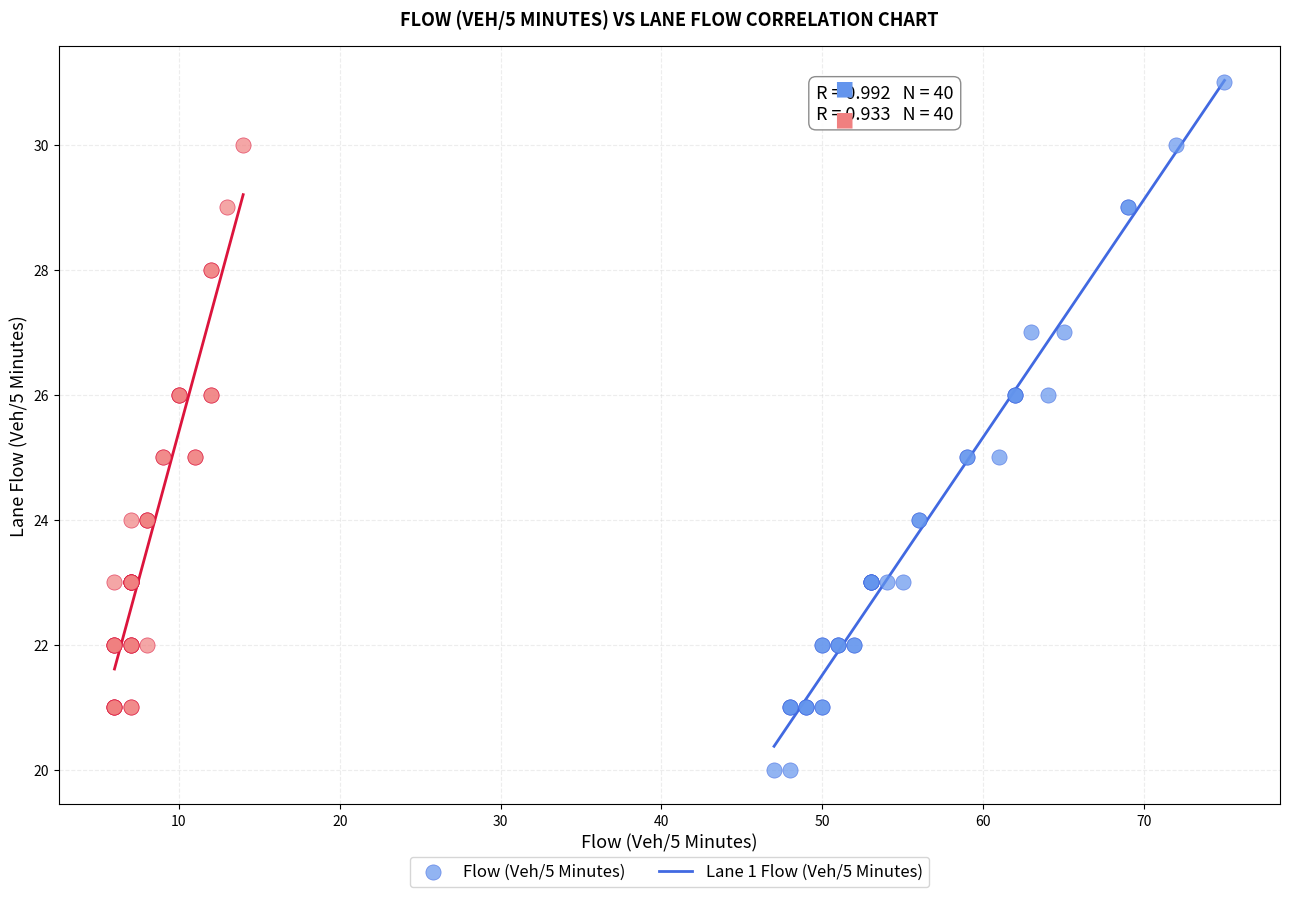

Which series contains the lowest Y value?

Flow (Veh/5 Minutes)